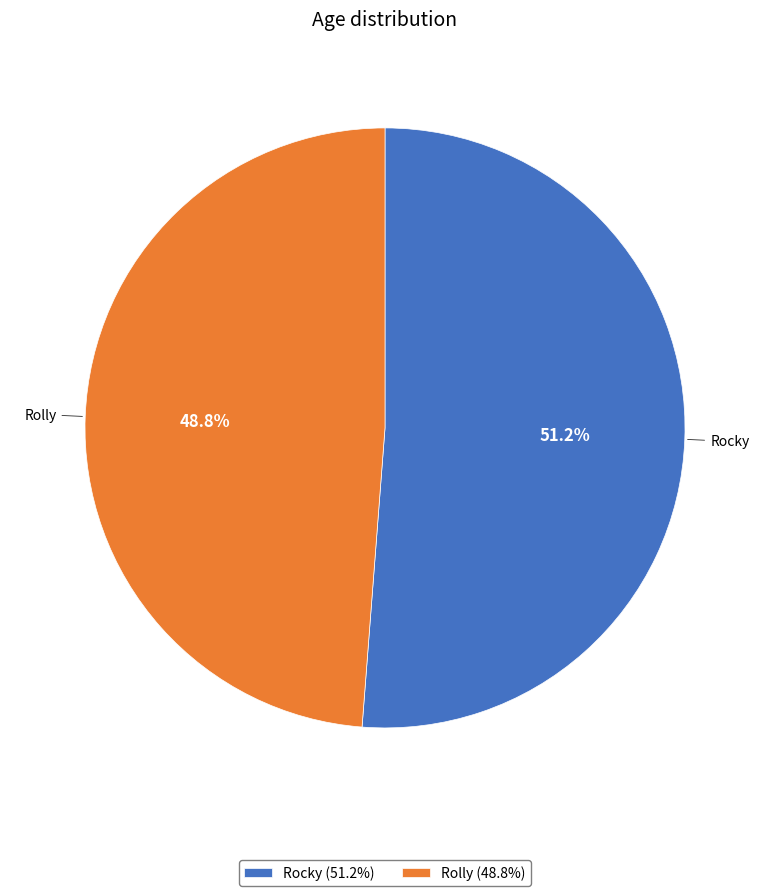

How much of the chart is everything except Rocky?

48.8%